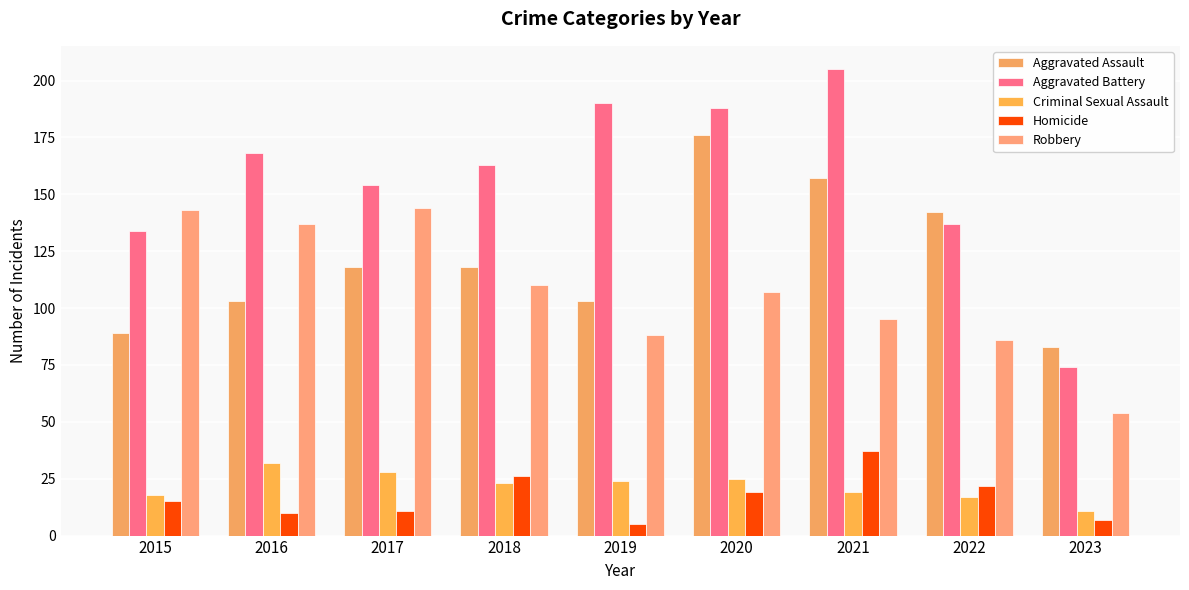

Which label corresponds to the largest value in the chart?

2021